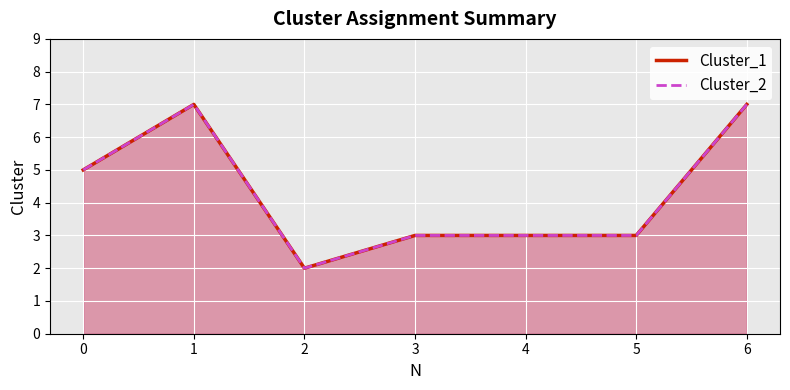

How many Cluster_2 values are between 3 and 7?

6